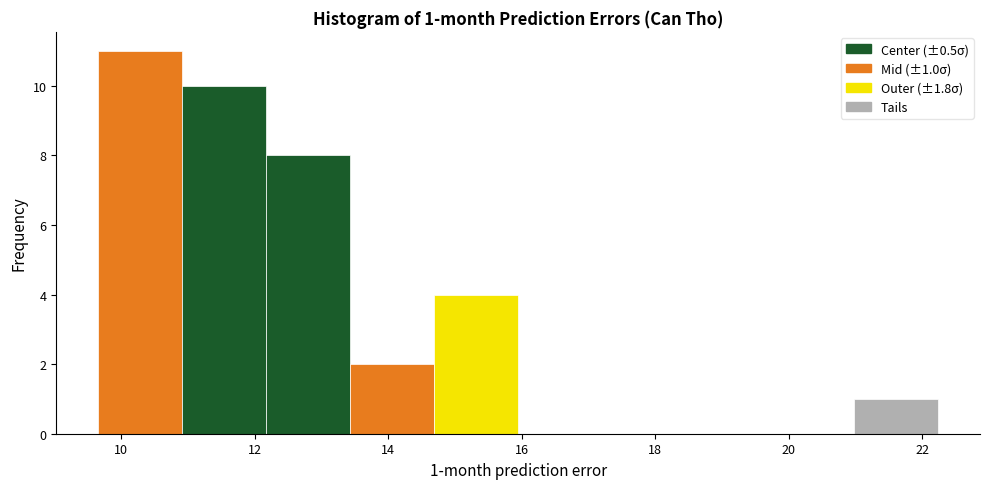

Which range on the x-axis has the tallest bar?

9.6 to 11.0